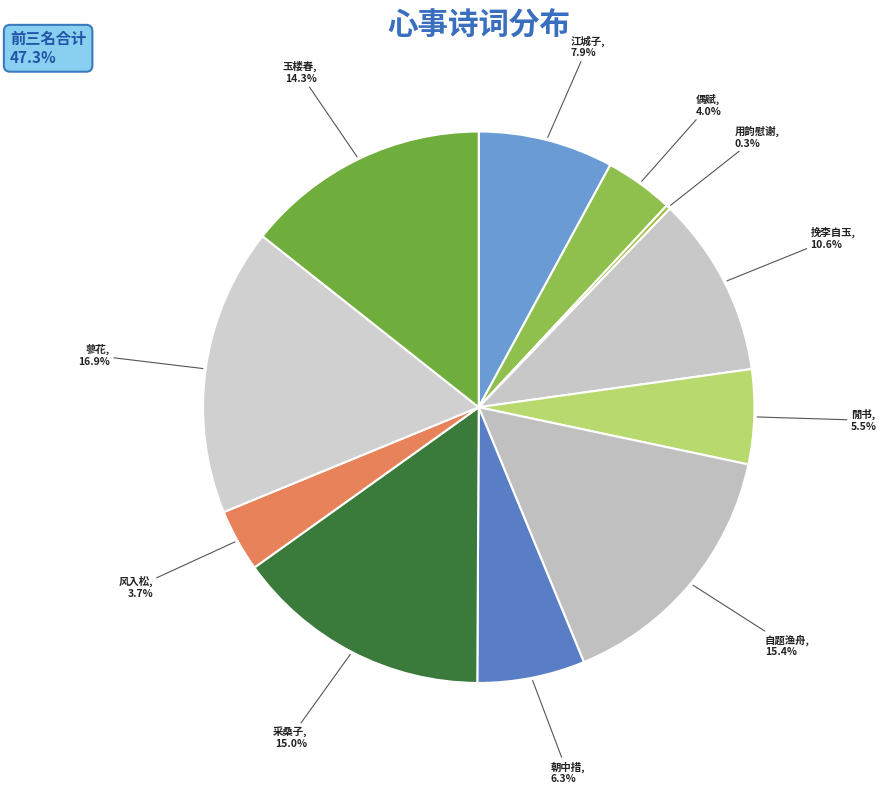

Which category has the smallest portion of the pie?

用韵慰谢·十年心事未曾违